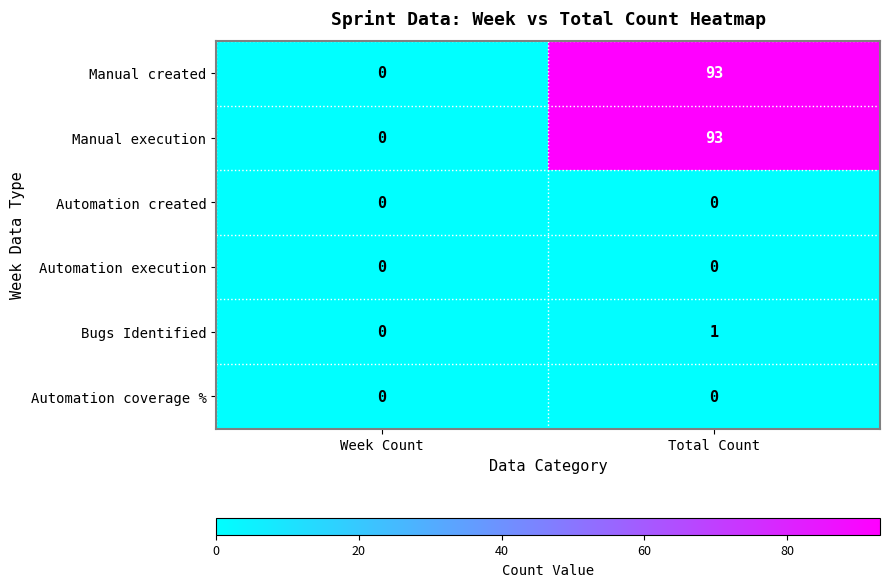

True or false: Manual execution has a value of 0 at Week Count.

True